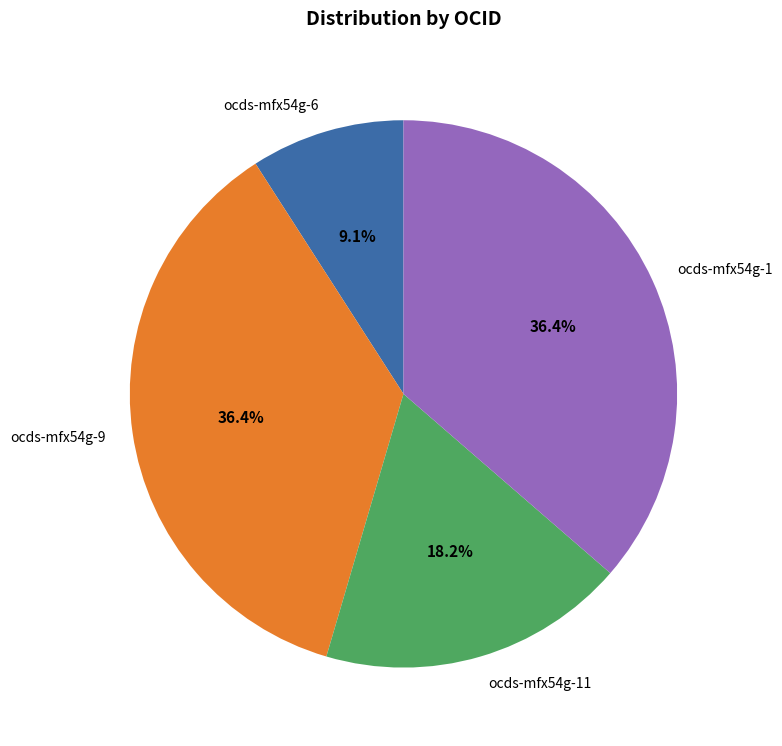

Is the sum of ocds-mfx54g-11 and ocds-mfx54g-9 greater than half?

Yes